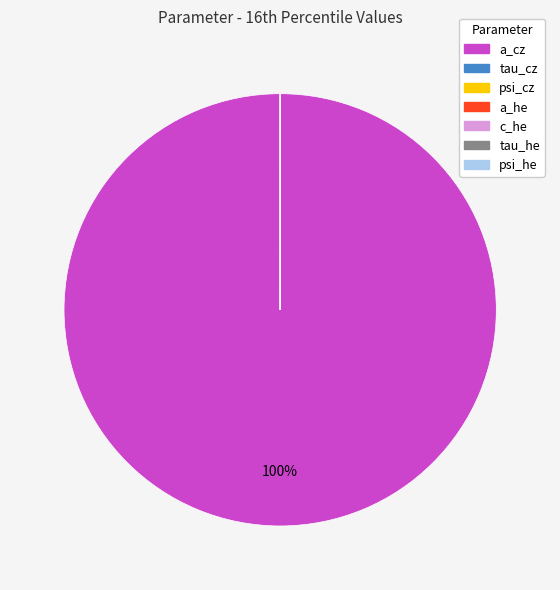

What is the largest slice in the pie chart?

a_cz